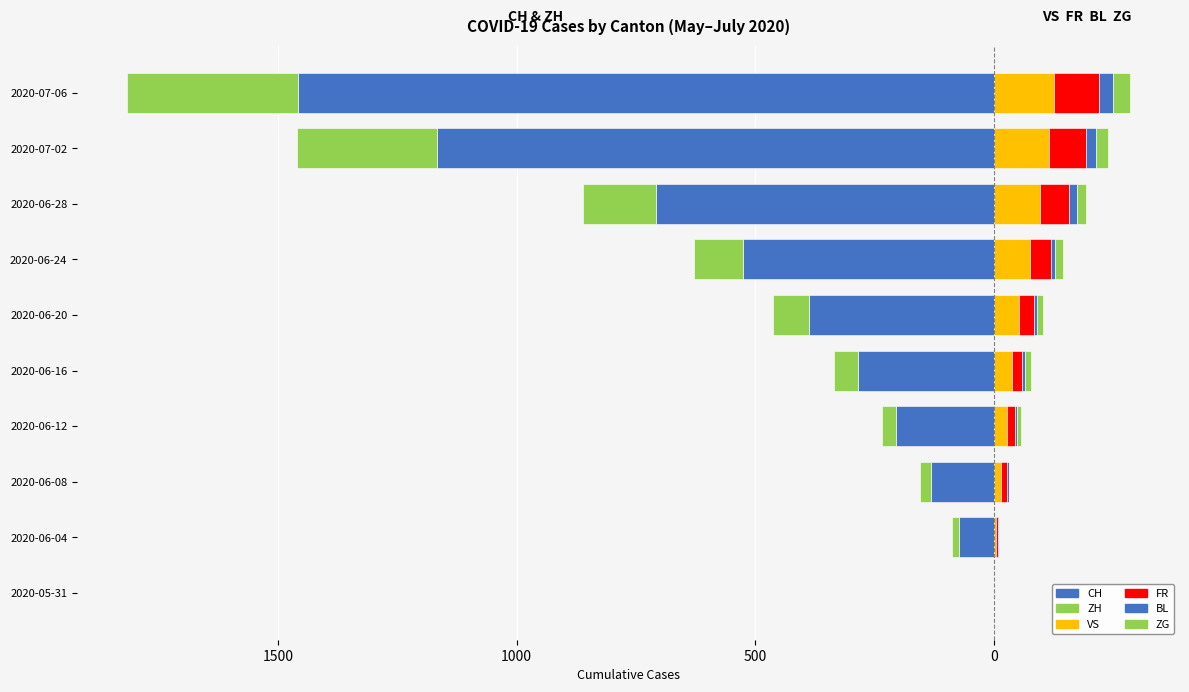

How many distinct data groups are displayed?

6